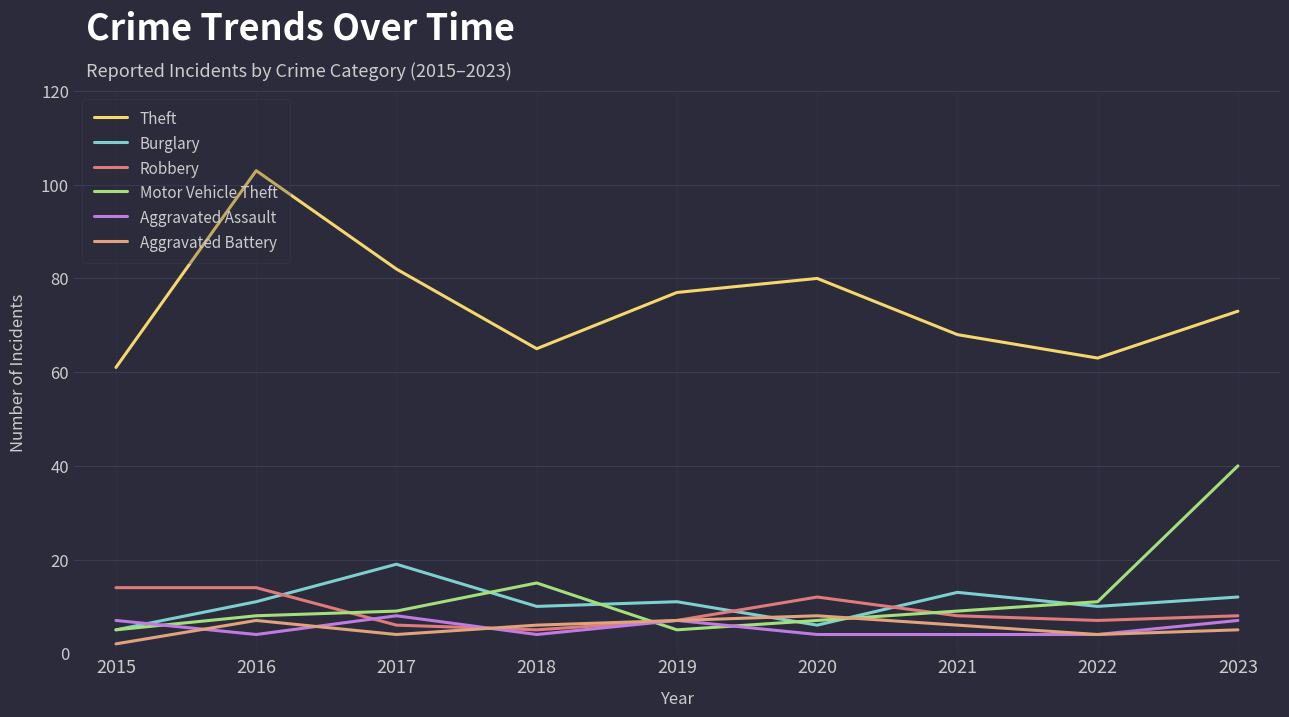

What is the lowest value of the Aggravated Assault series?

4